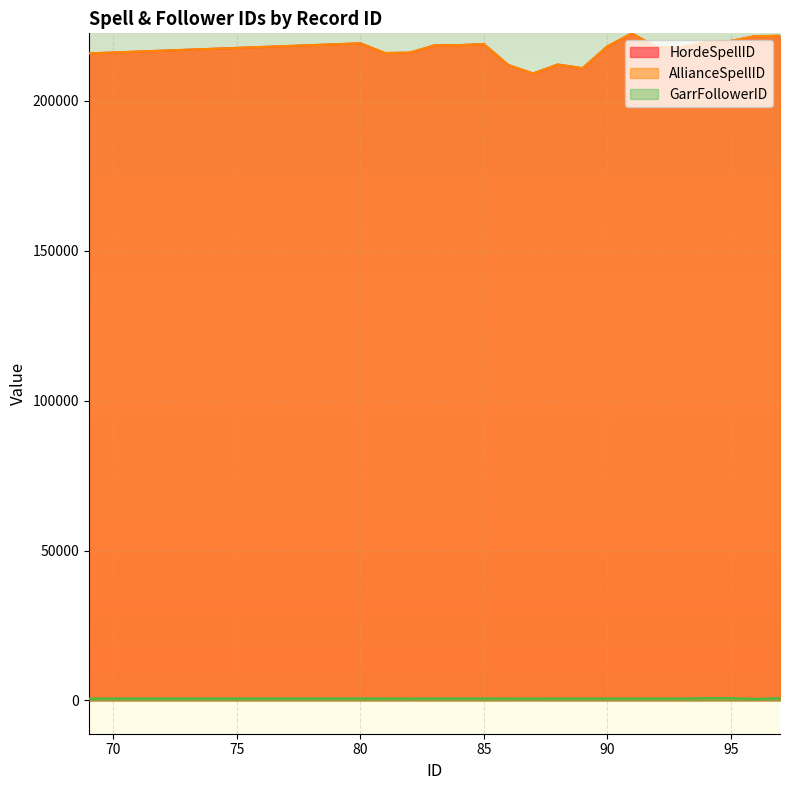

Is the value of HordeSpellID at 80 greater than the value of AllianceSpellID at 86?

Yes